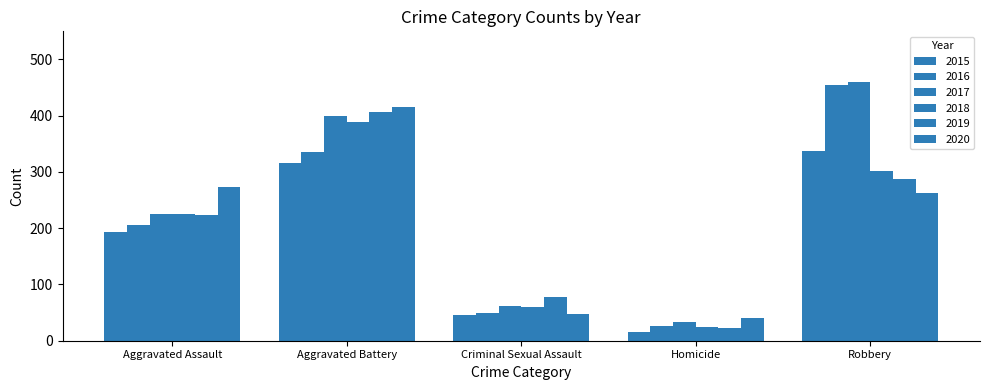

Count the number of data series in this chart.

6